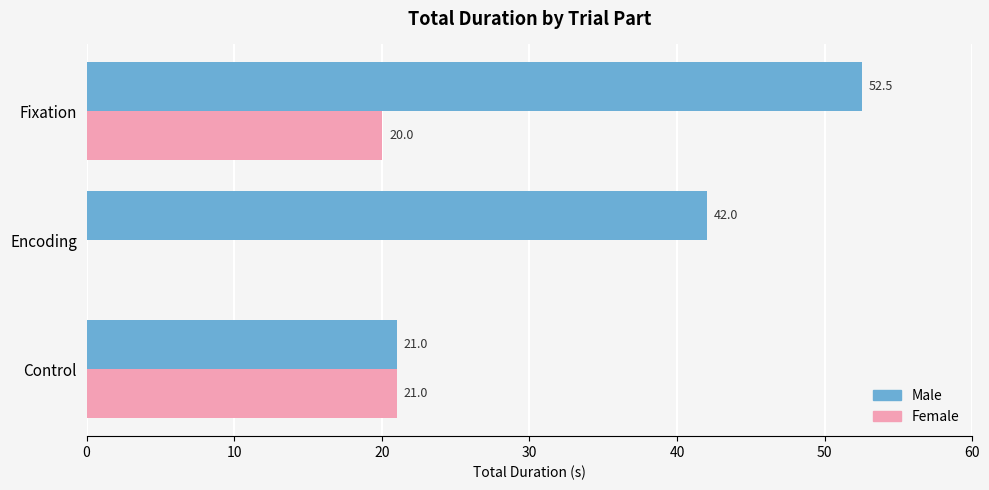

What is the maximum value shown in the chart?

52.5